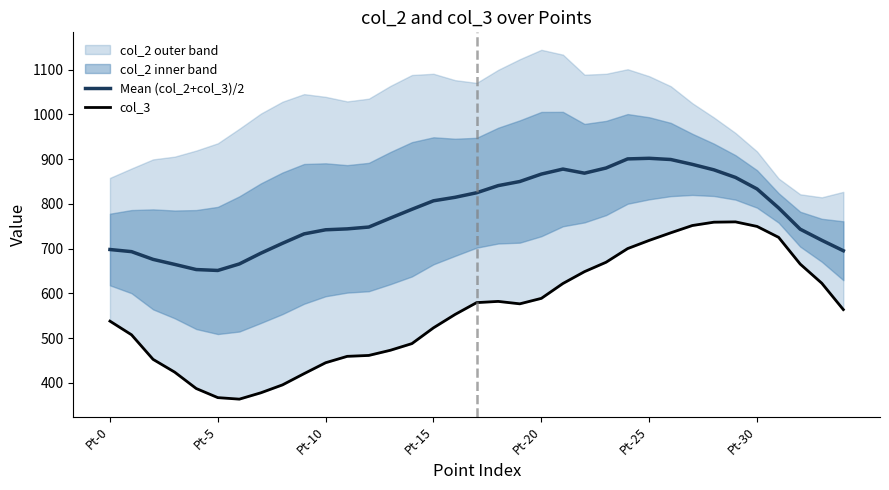

What is the spread (max minus min) of values at 7?

311.9